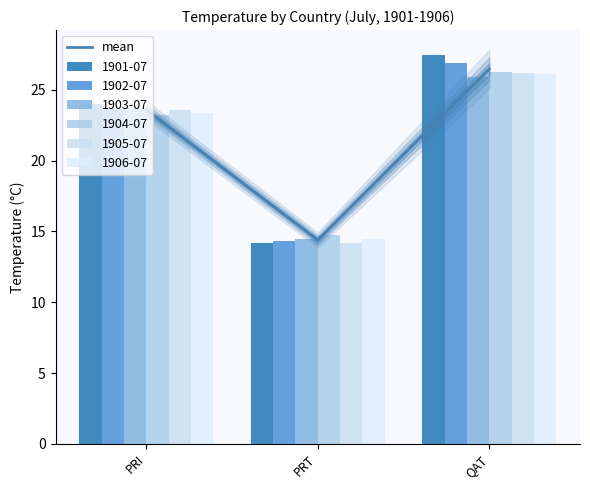

Which has a higher value, PRT or PRI?

PRI